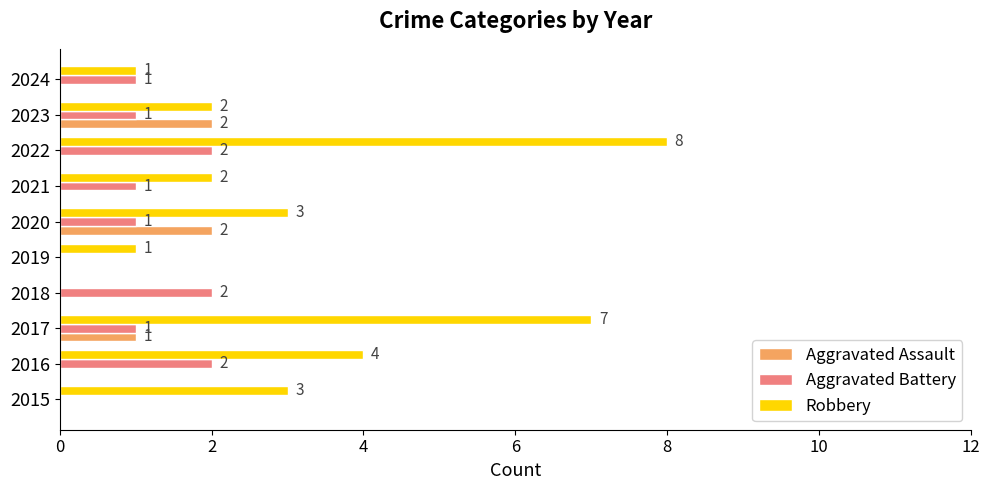

The Robbery series shows 2 at 2023. True or false?

True